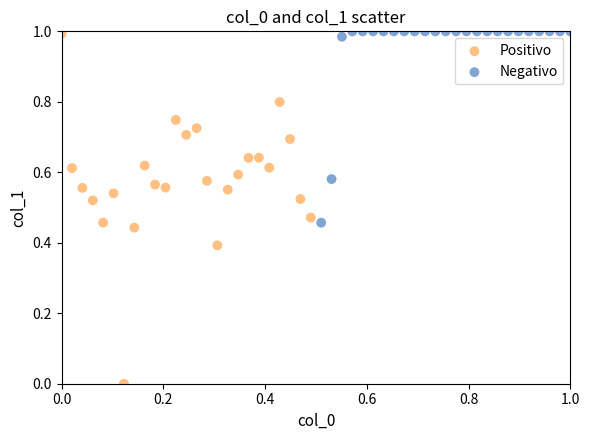

Which series reaches the minimum Y coordinate?

Positivo